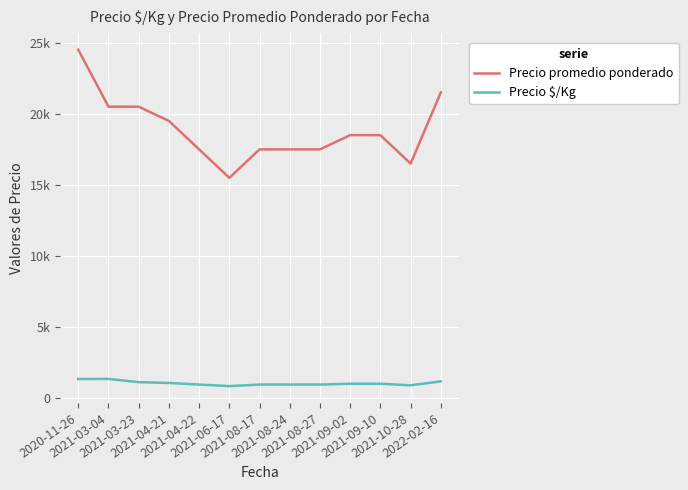

Which category has the lowest value in the Precio $/Kg series?

2021-06-17